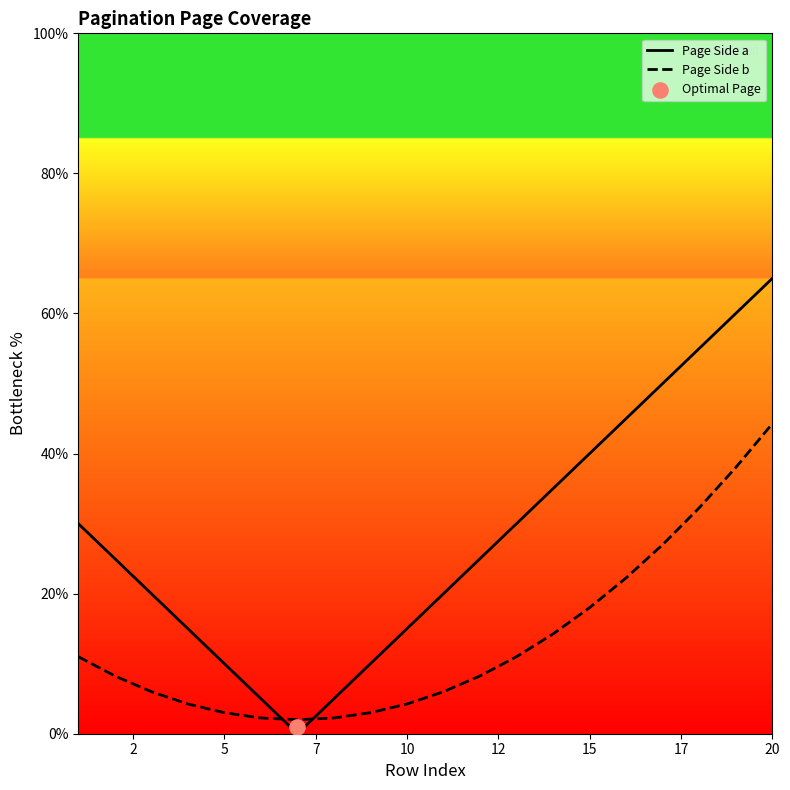

What are all the series names shown in the legend?

Page Side a, Page Side b